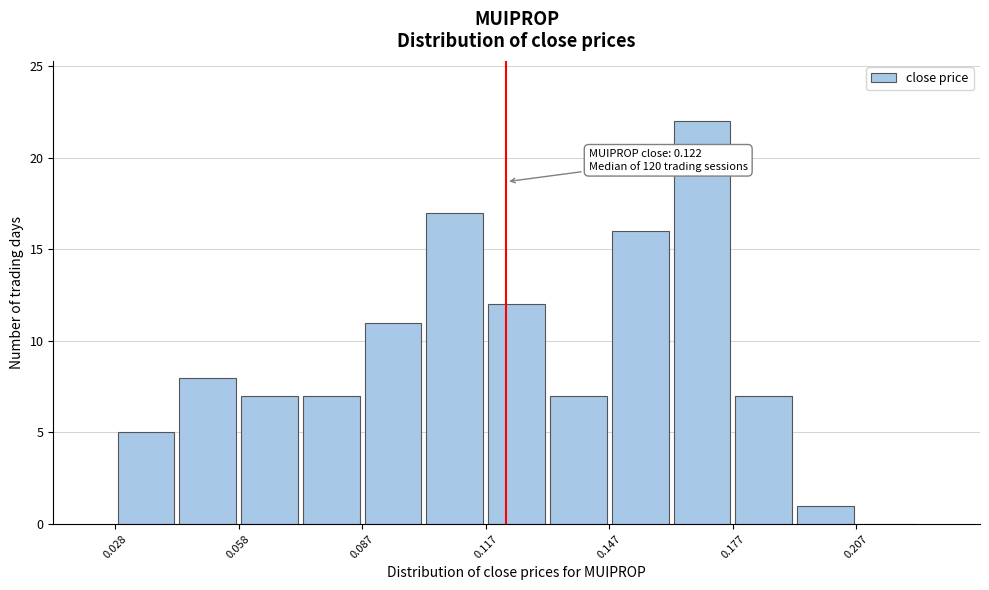

Read against the x-axis, roughly where is the centre of the tallest bar?

0.170